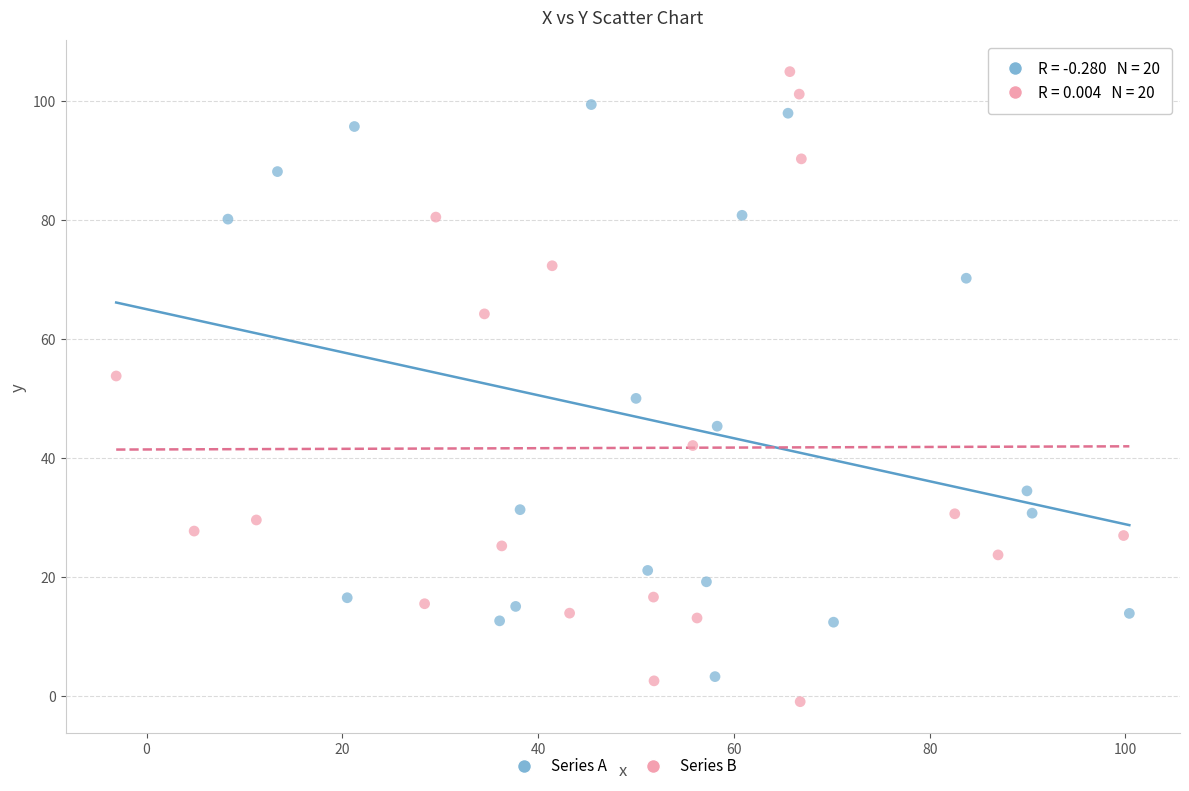

Which series has the widest spread of Y values?

Series B